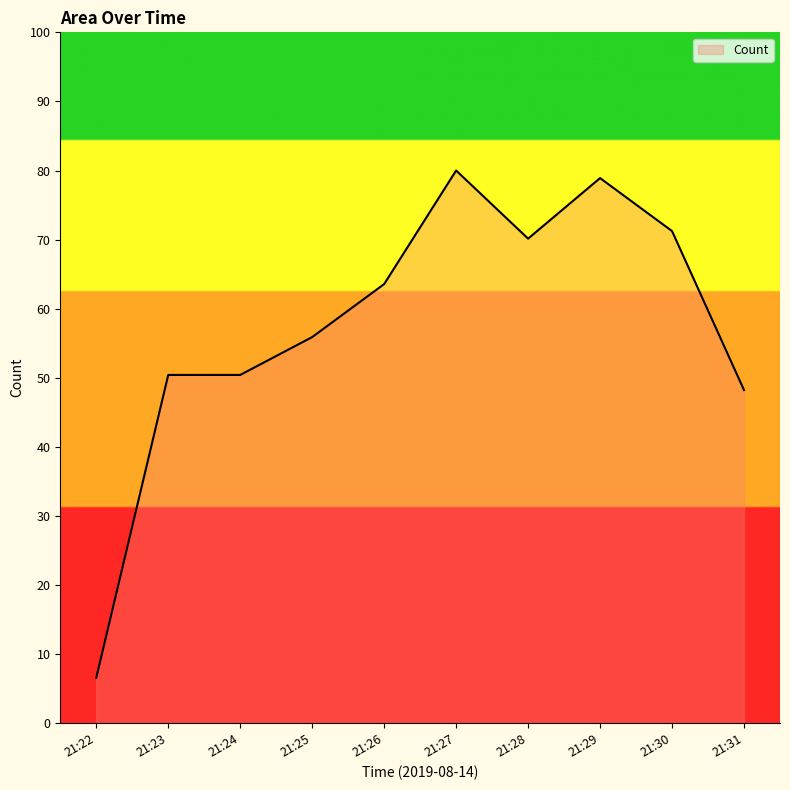

What is the change in value from 21:28 to 21:29?

+8.8